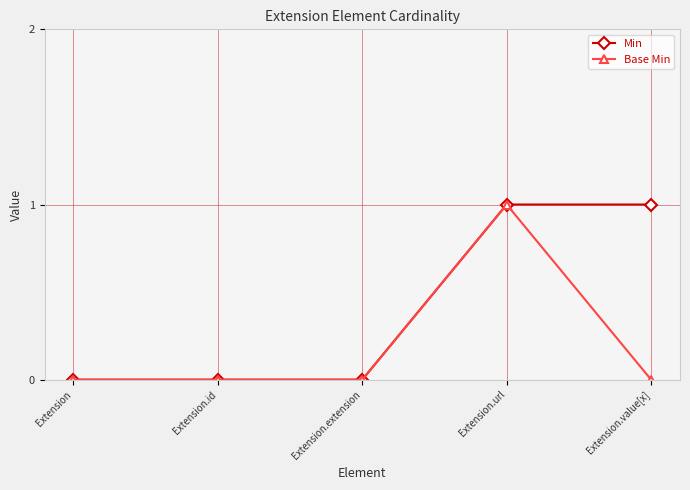

What position from the left is Extension.extension?

3